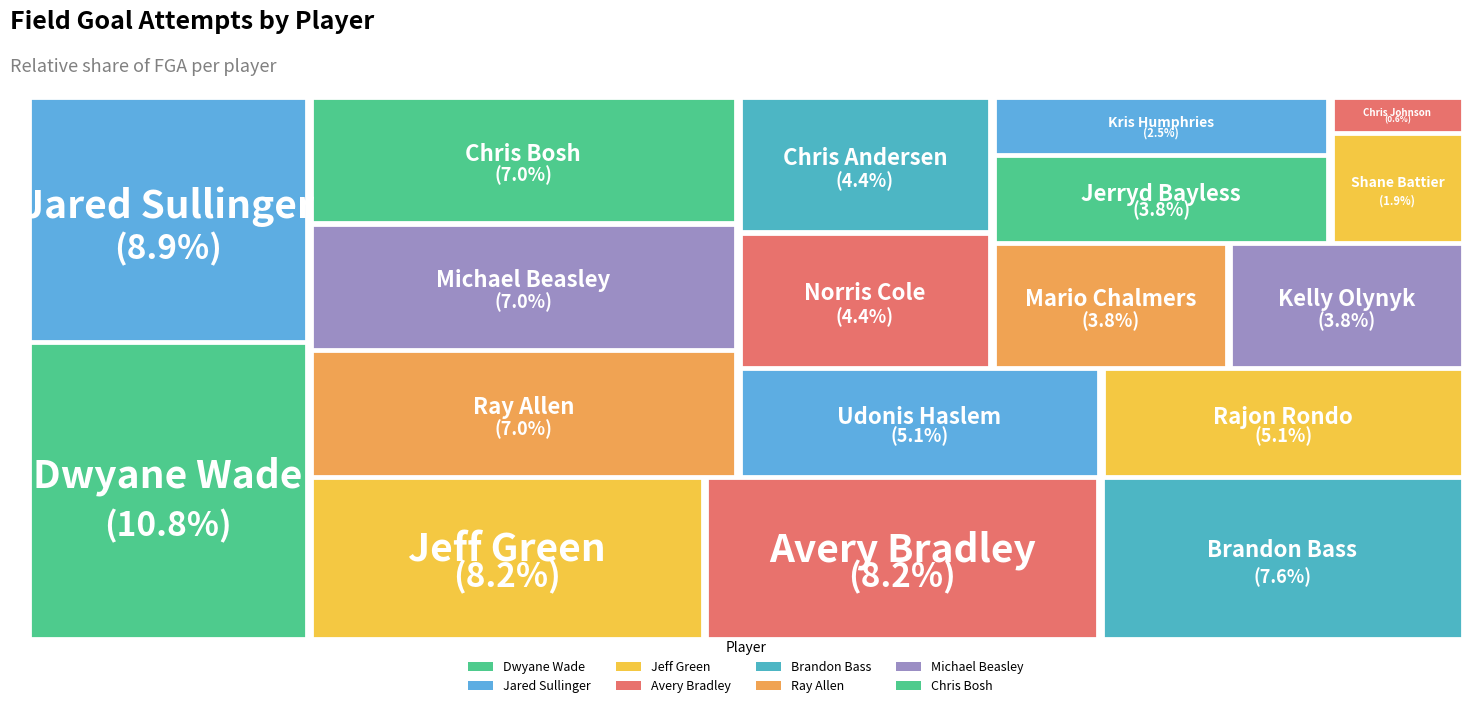

What is the smallest slice in the pie chart?

Chris Johnson